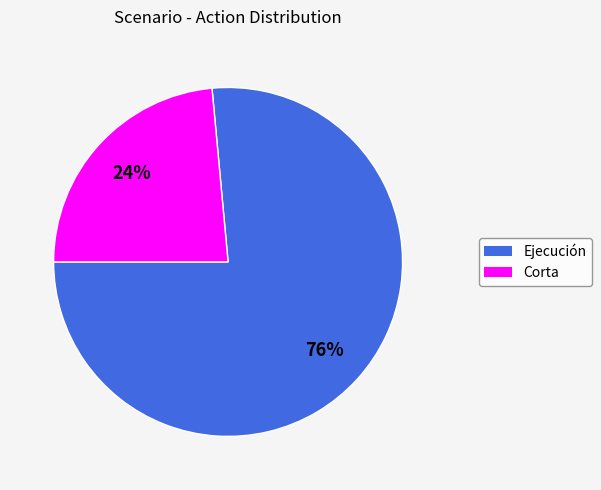

Is it true that Corta is 55% of the pie?

False